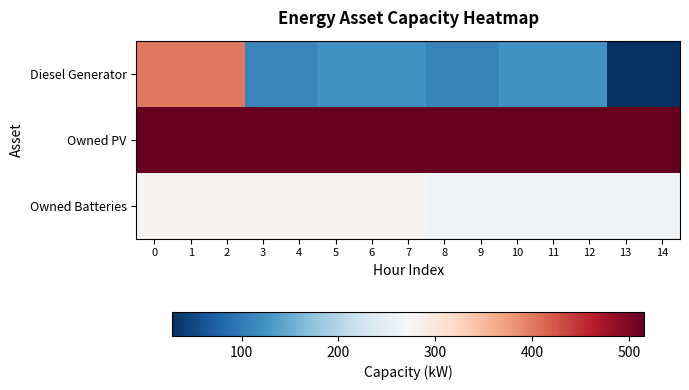

Between 4 and 12, which is larger?

12